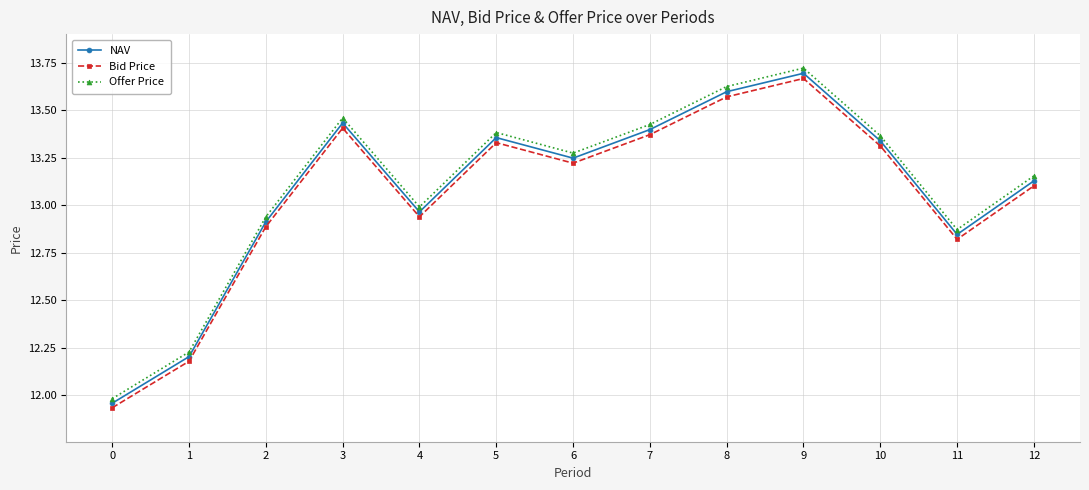

True or false: Offer Price and NAV intersect in this chart.

False